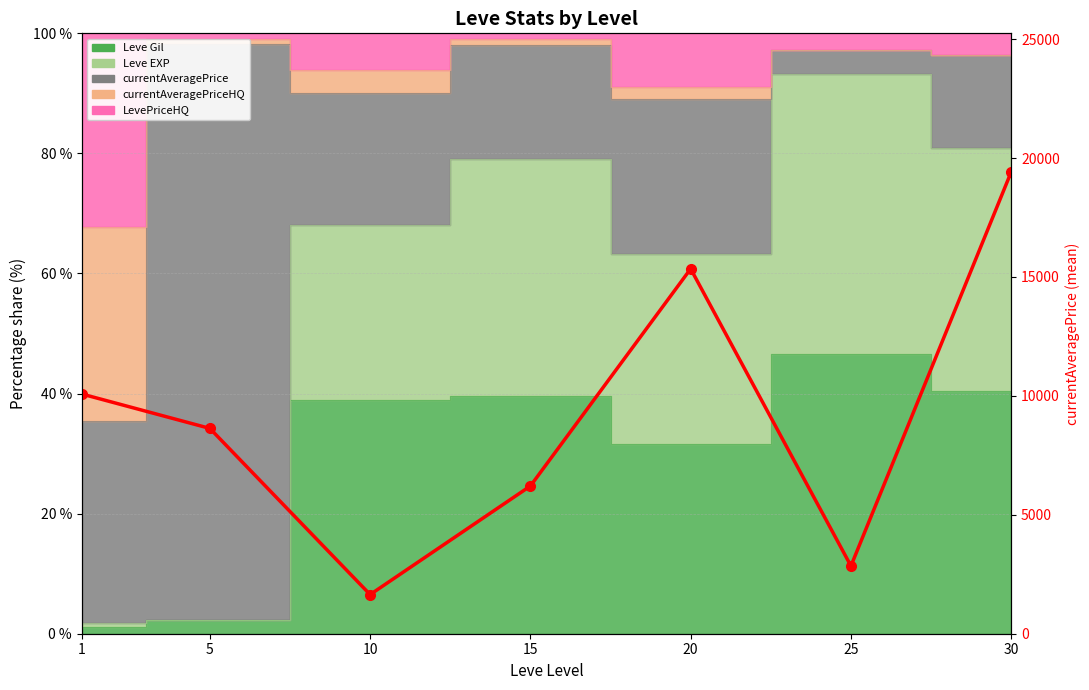

Reading left to right, extract all data points from this chart.

1=10081.5	5=8633.5	10=1646.0	15=6211.3	20=15344.7	25=2848.5	30=19418.8